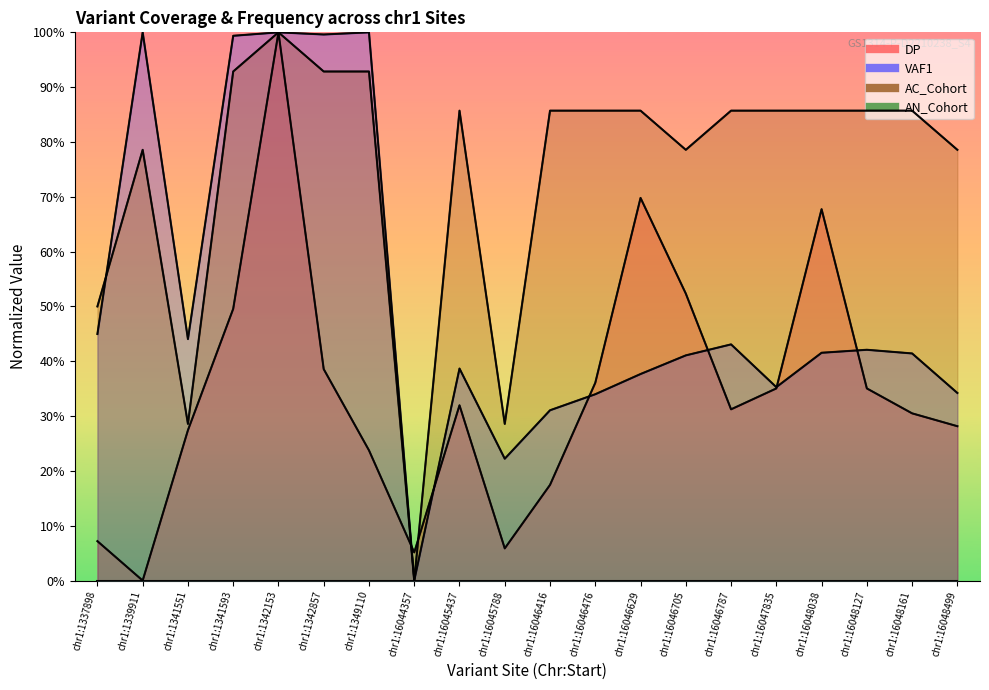

What is the difference between the maximum and minimum values in the DP series?

1.0